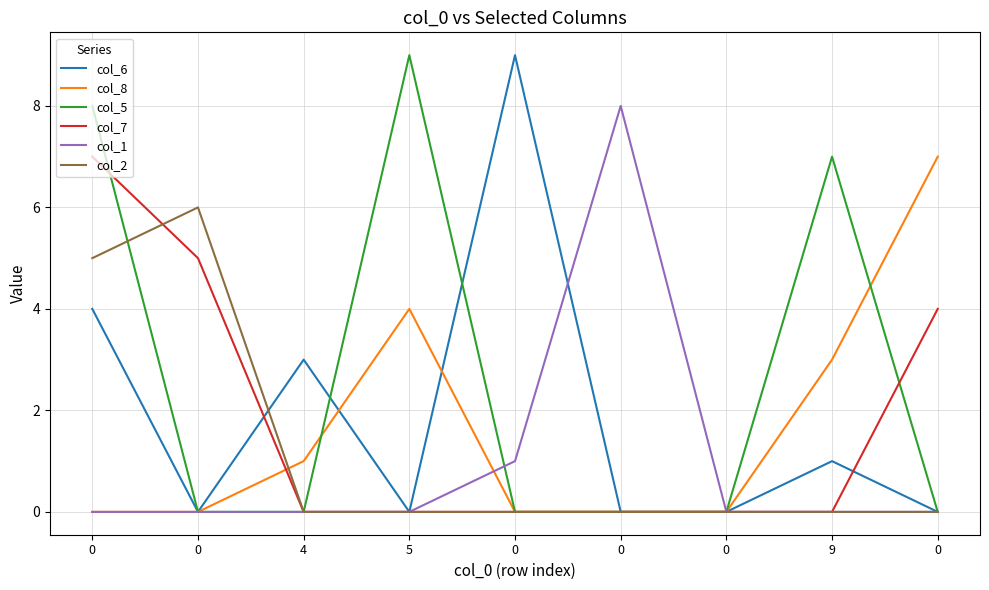

How many lines are shown in the chart?

6